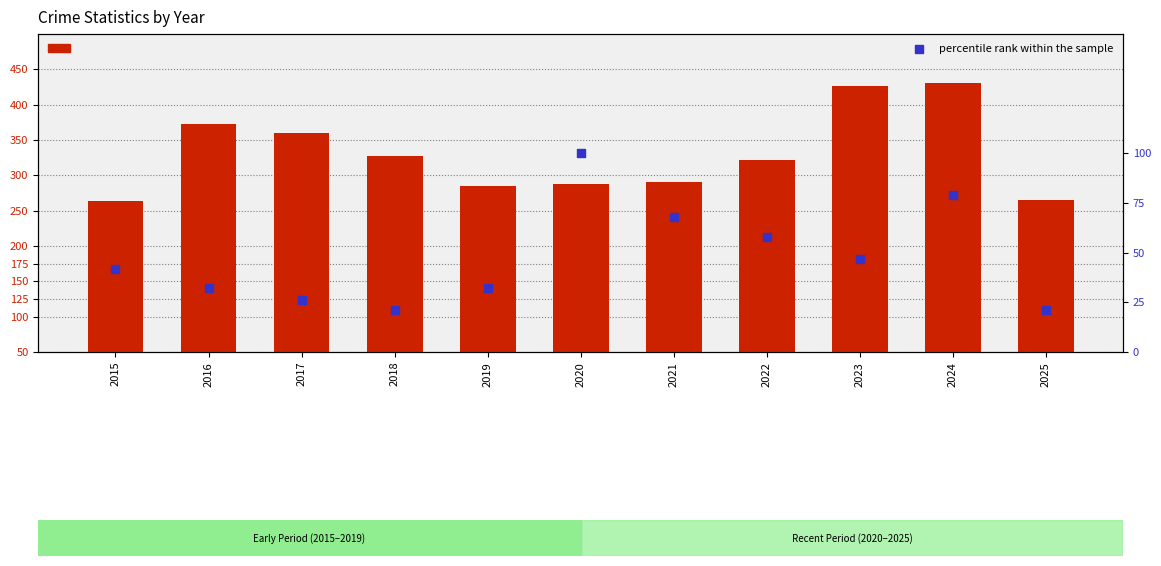

At which category is the sum across all series the highest?

2024